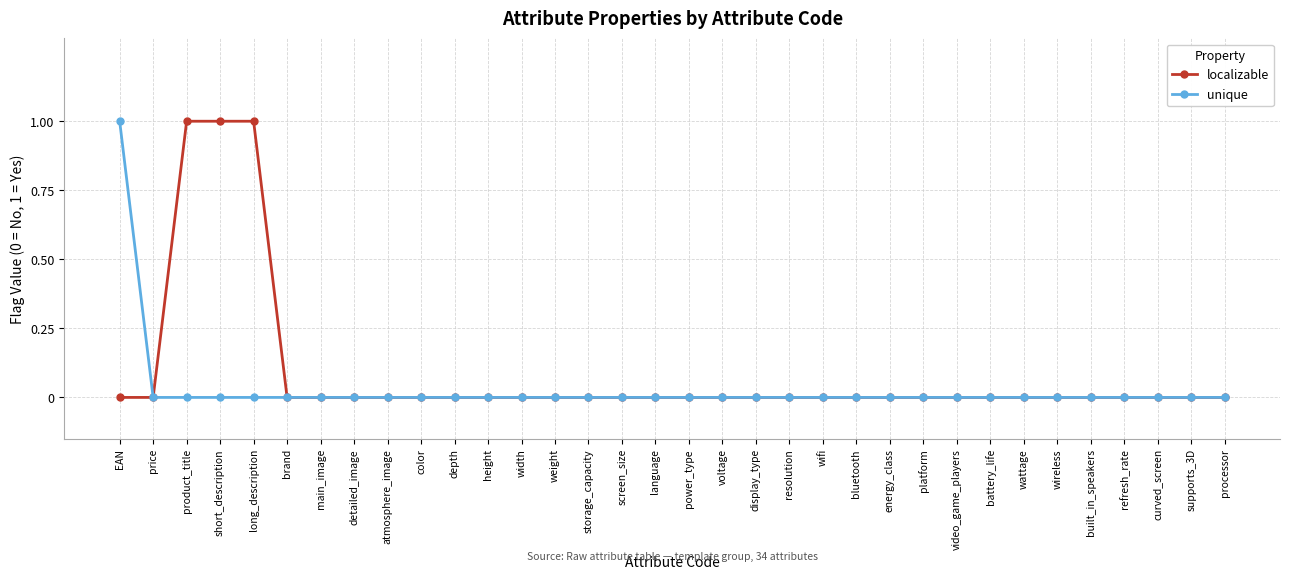

Which series has the largest total across all categories?

localizable